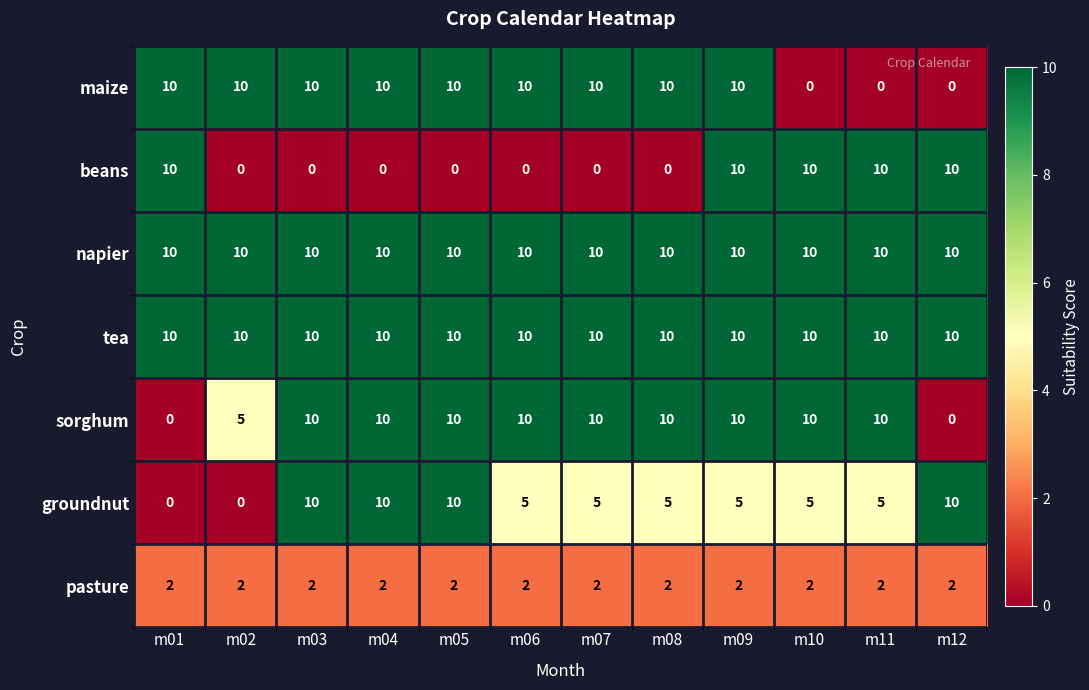

The value of pasture at m02 is 1. True or false?

False